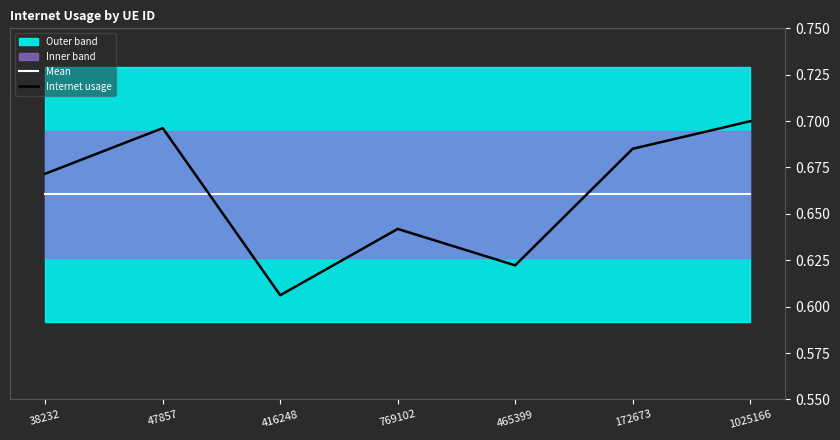

True or false: Internet usage has a value of 0.6 at 416248.

True